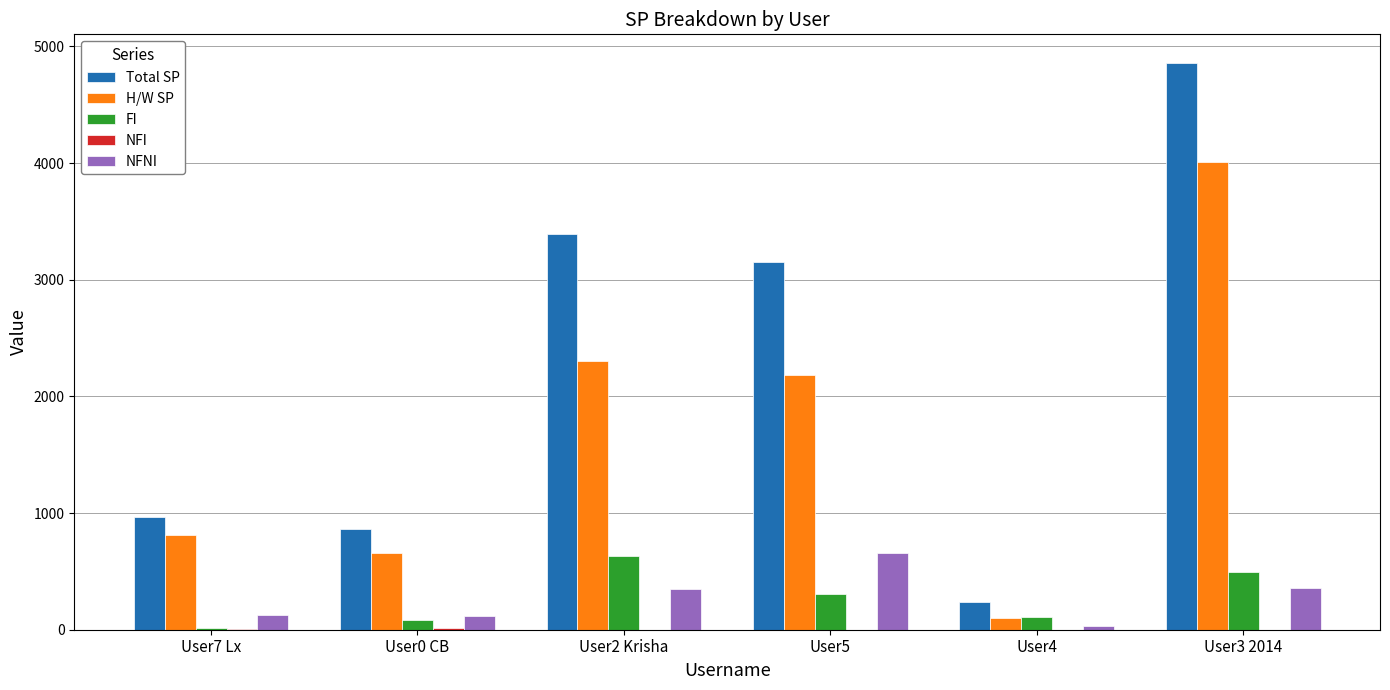

Which series changed the most between User2 Krisha and User3 2014?

H/W SP